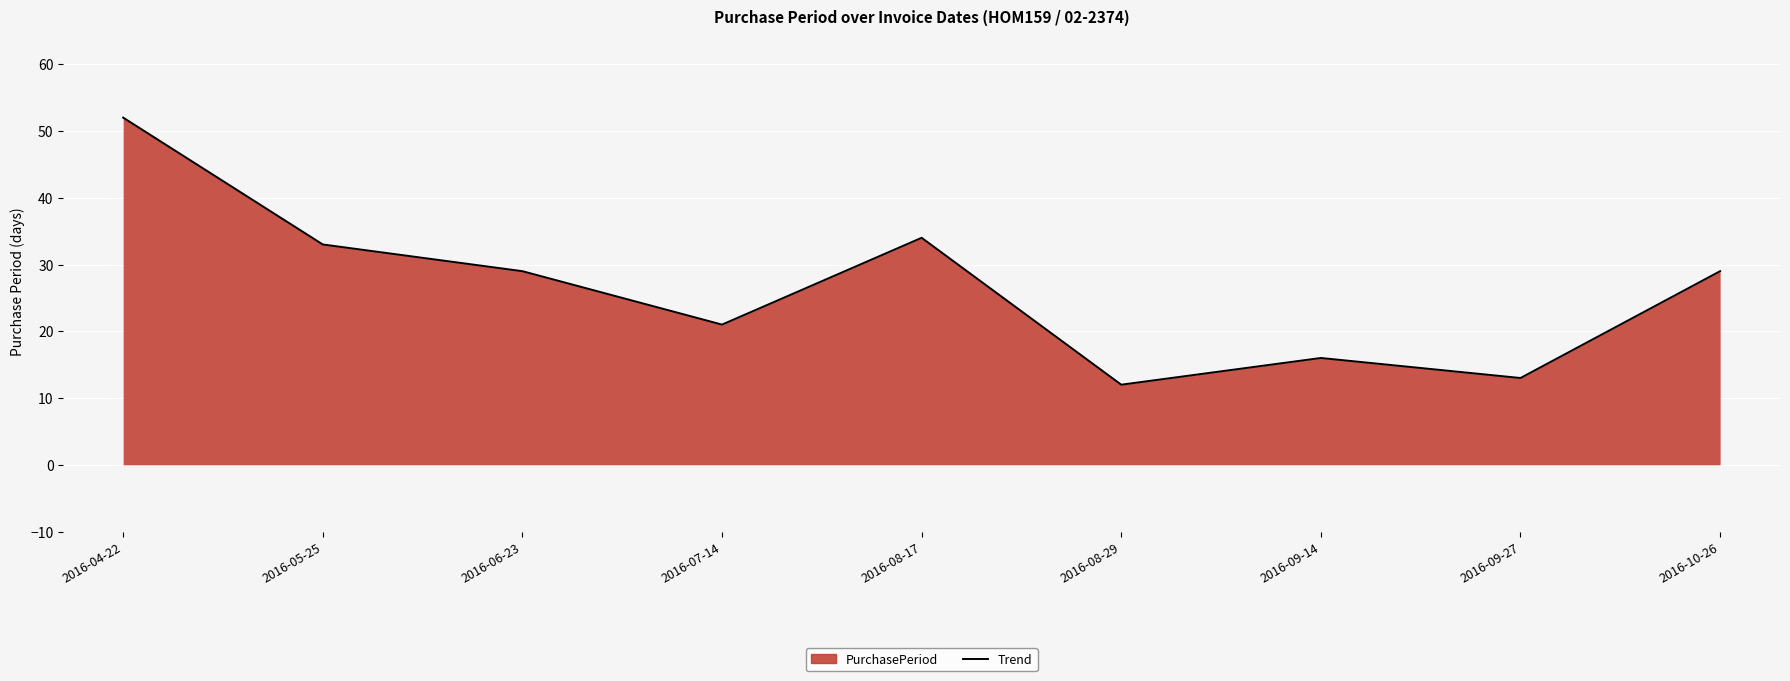

At which category does the data reach its first local valley?

2016-07-14